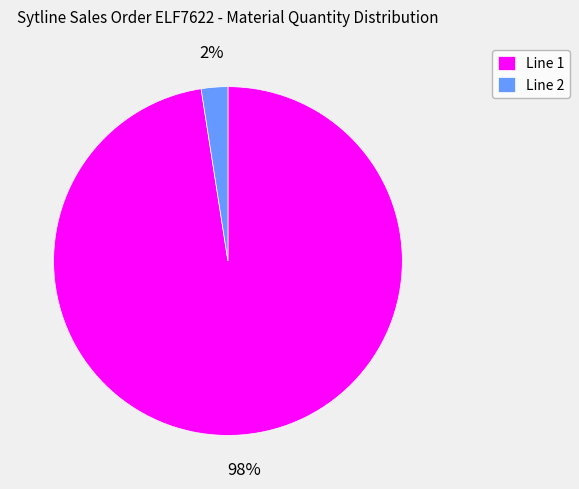

Which category accounts for the majority?

Line 1